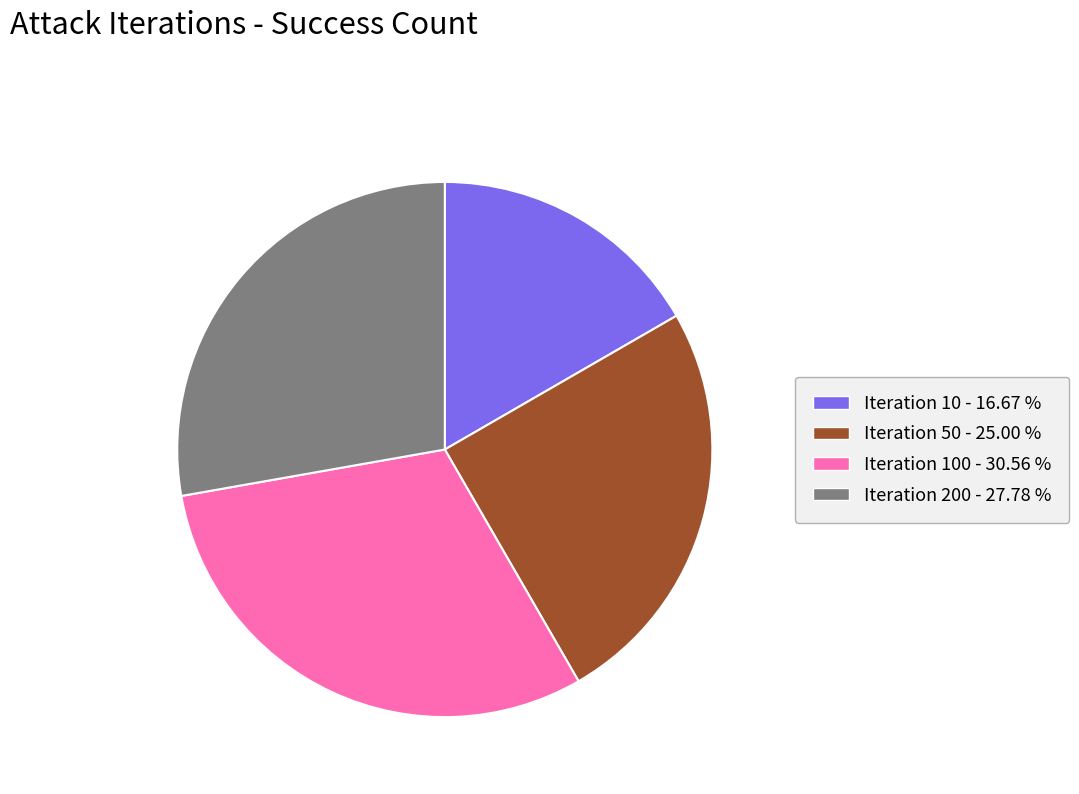

Does any single category account for the majority?

No